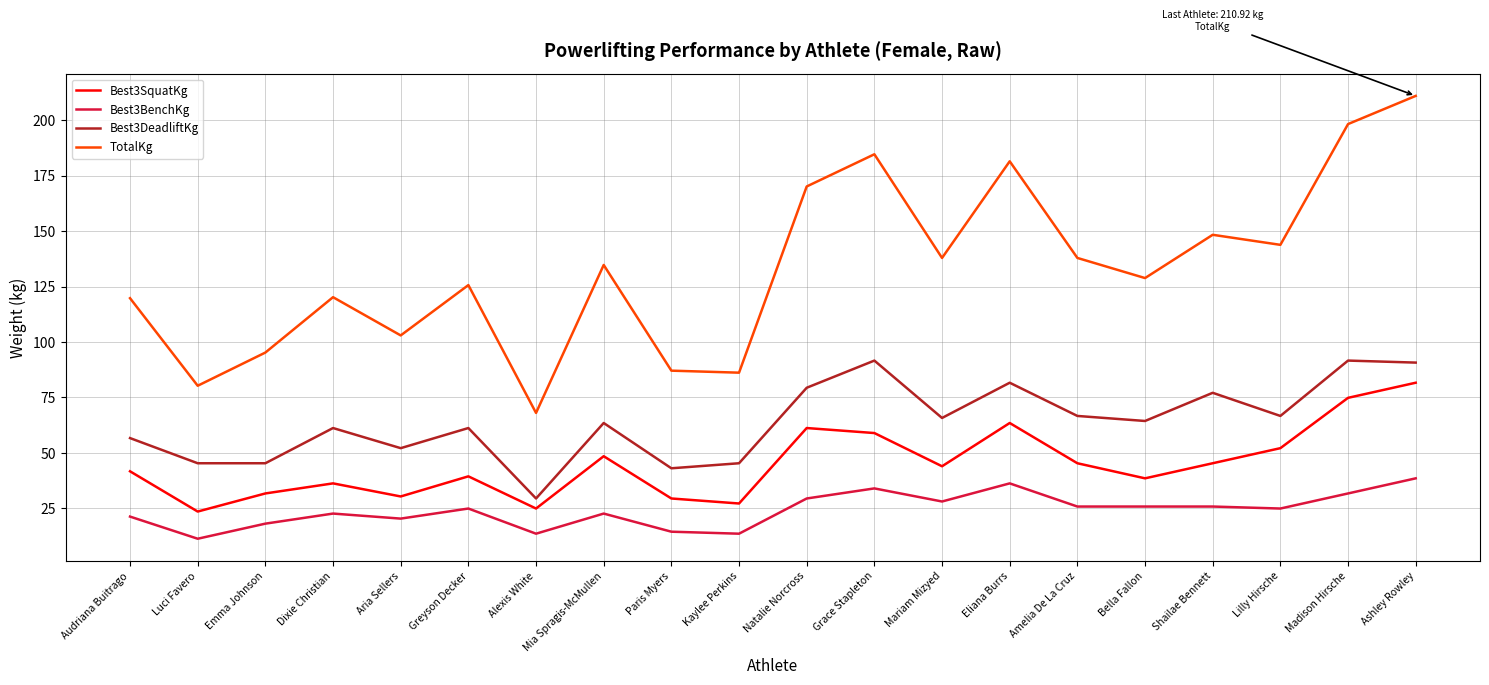

True or false: Best3DeadliftKg has more than 1 points higher than both neighbors.

True